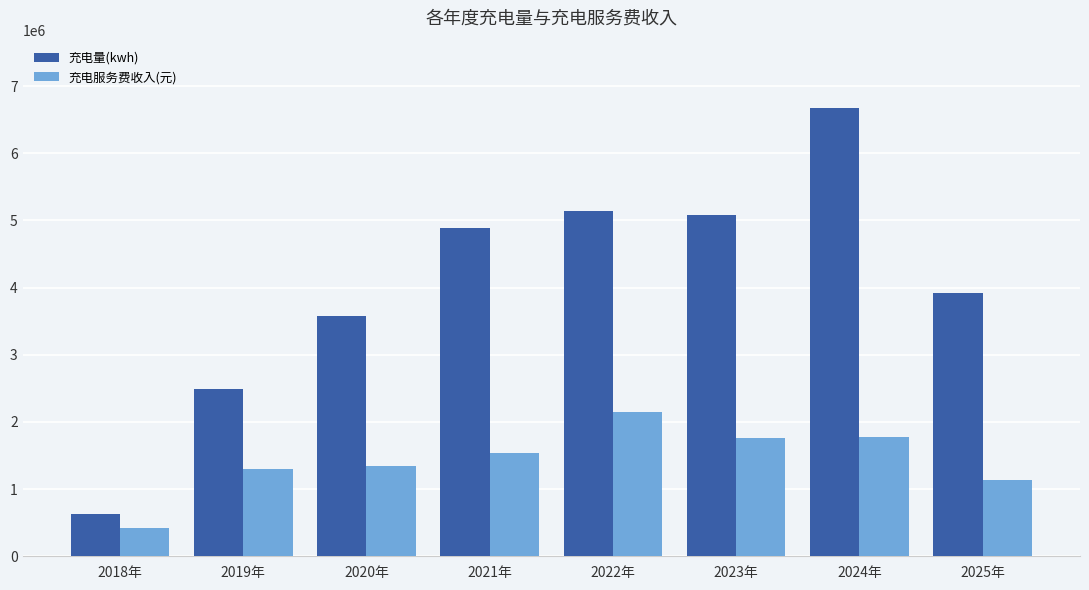

The value of 充电服务费收入(元) at 2018年 is 419522.9. True or false?

True